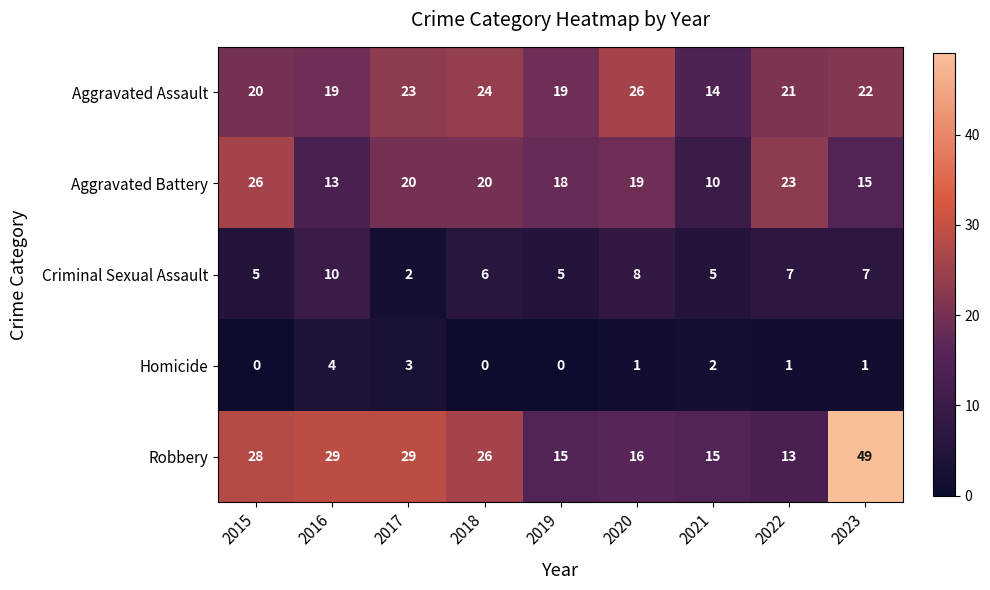

At which category does the chart reach its peak across all series?

2023